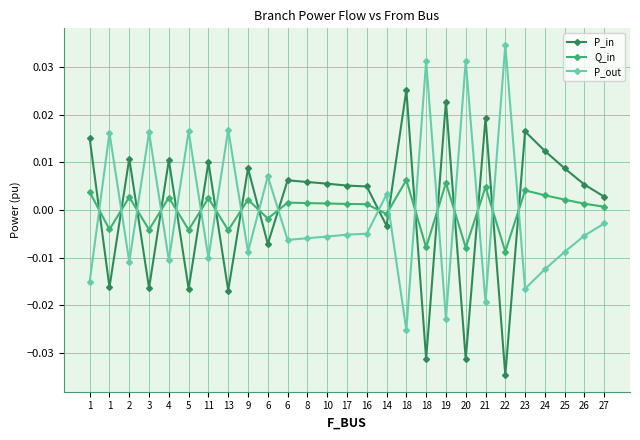

What is the difference between the maximum and second lowest values in the P_out series?

0.1